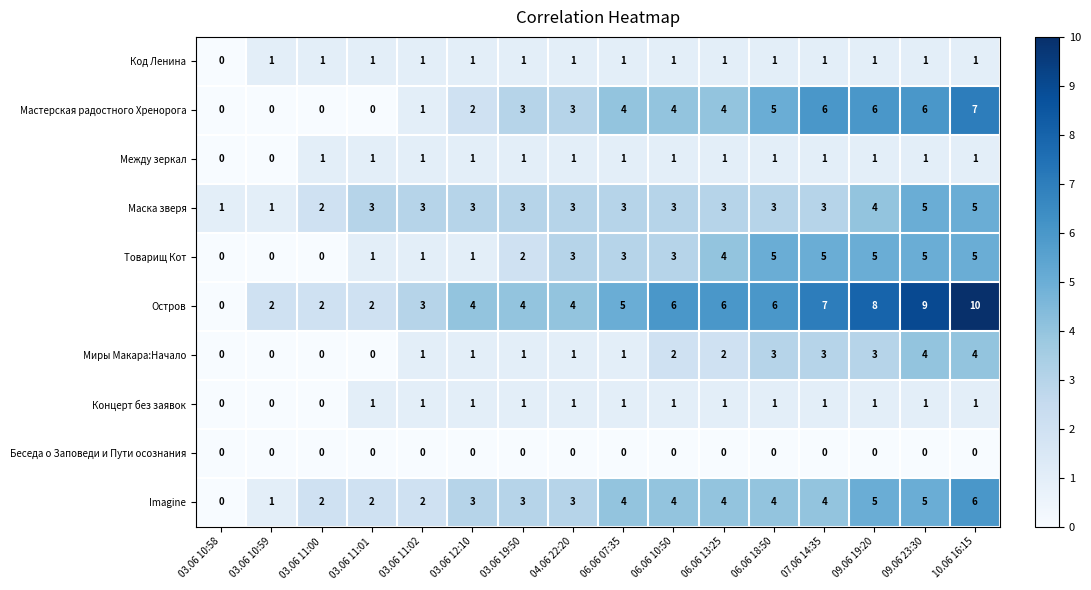

The Между зеркал series shows 0 at 03.06 10:59. True or false?

True